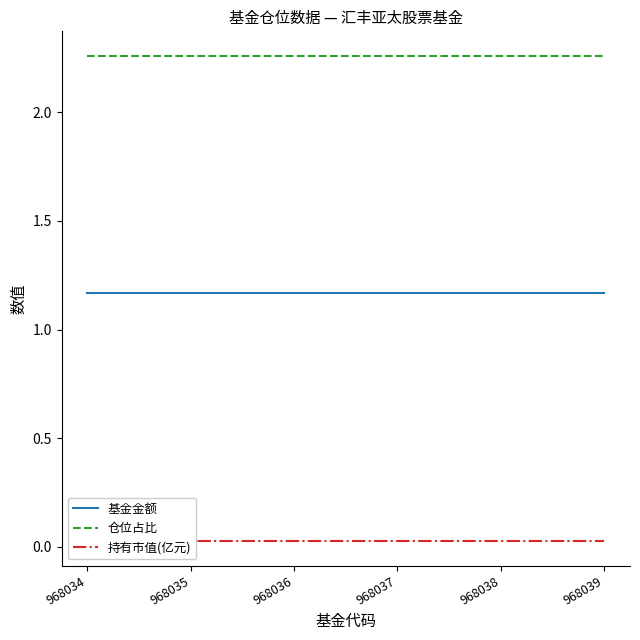

Is it true that 仓位占比 equals 3.2 at 968037?

False